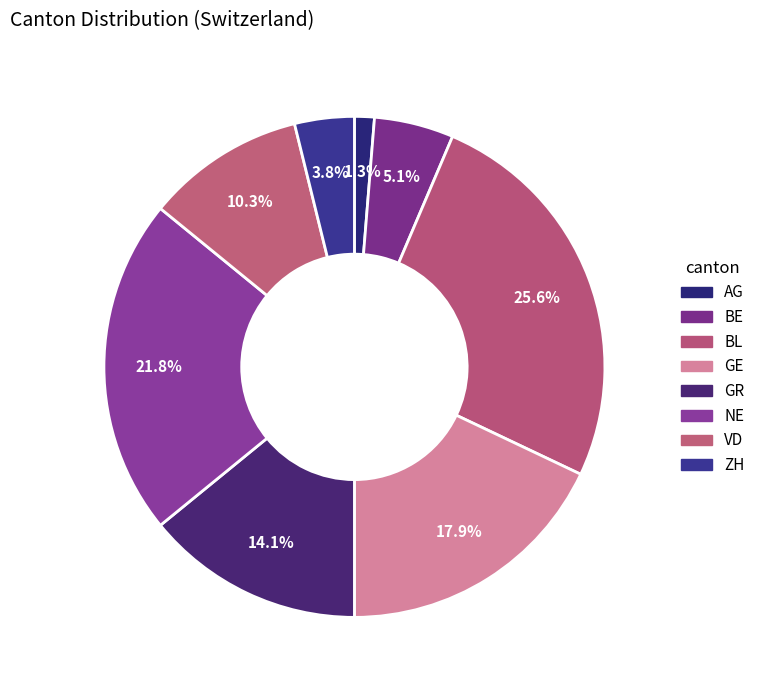

Which has a higher value, AG or BE?

BE